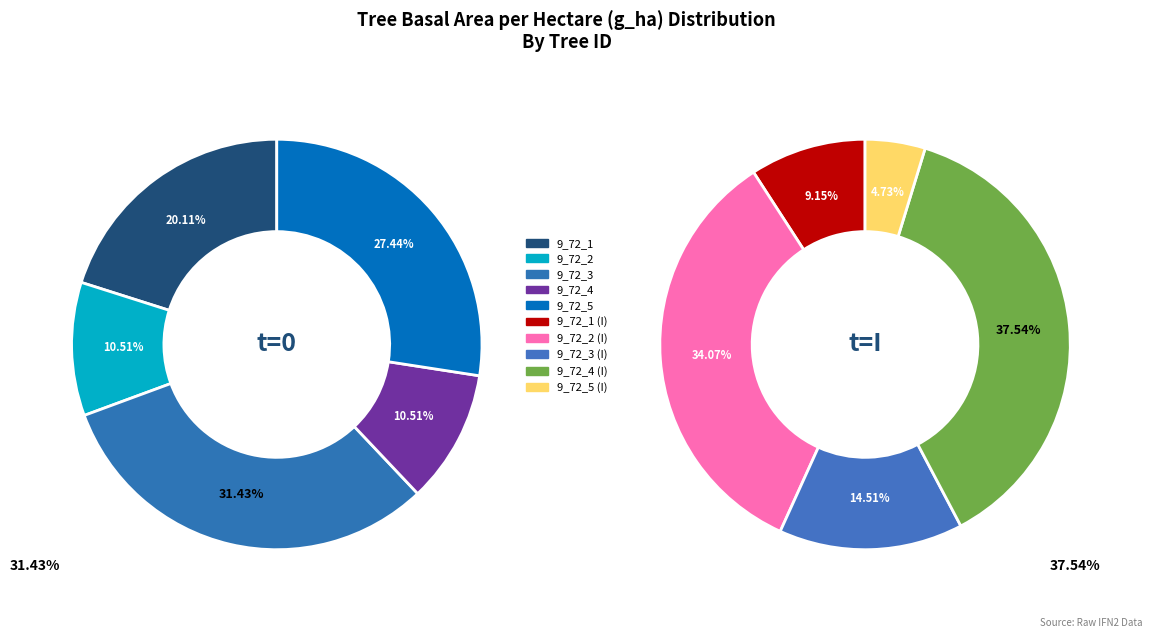

Is there a majority slice in this chart?

No